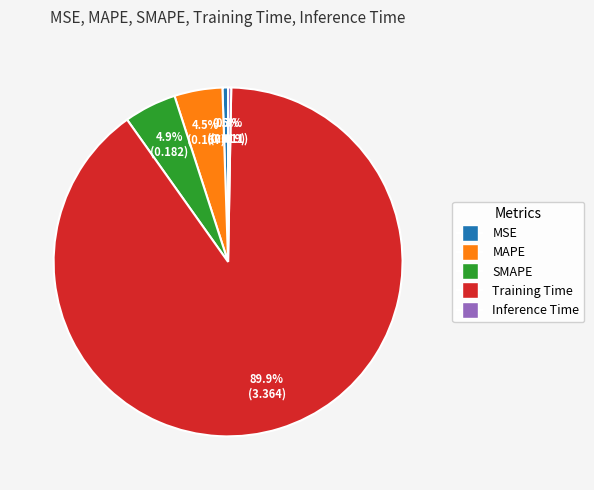

How many segments does this pie chart have?

5